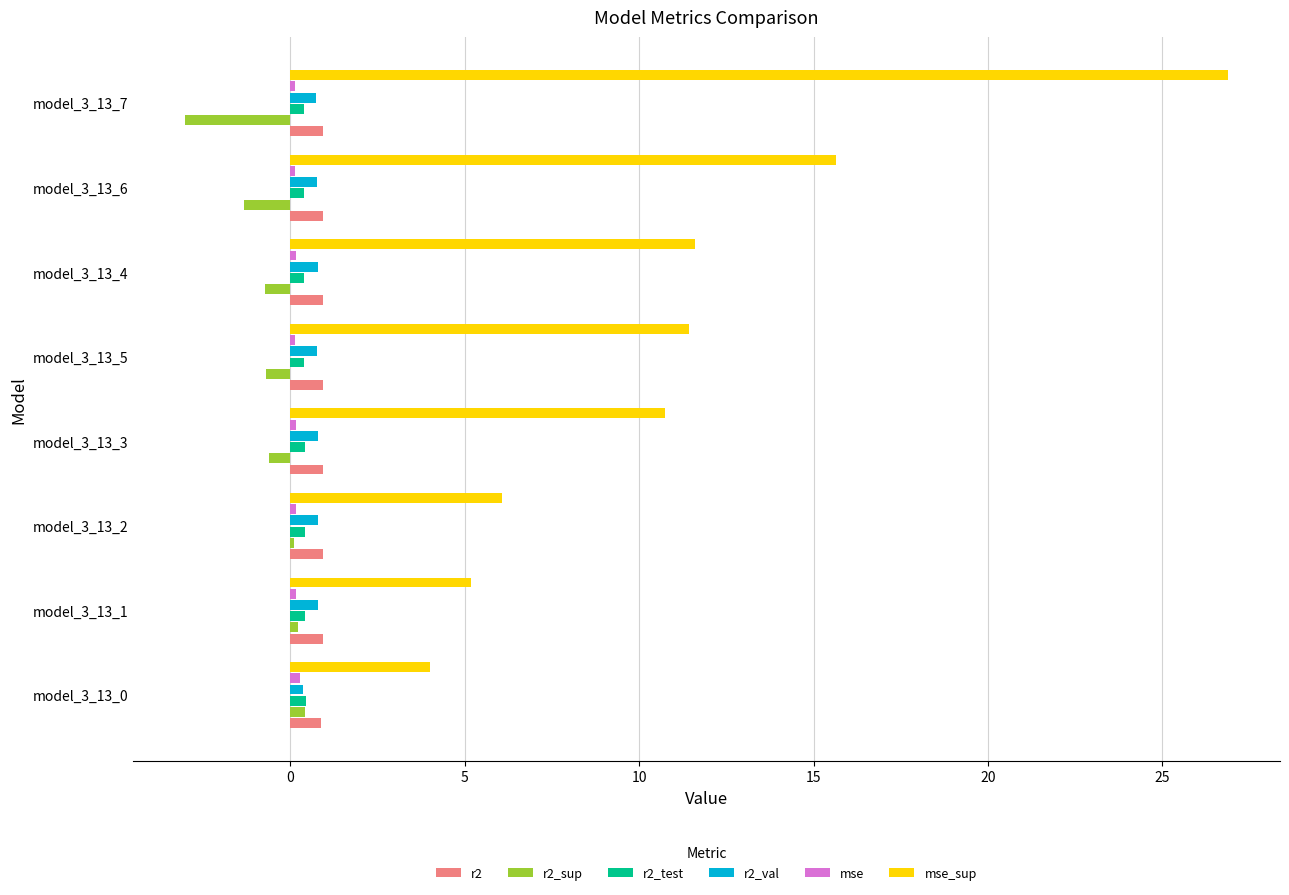

At which category is the sum across all series the highest?

model_3_13_7